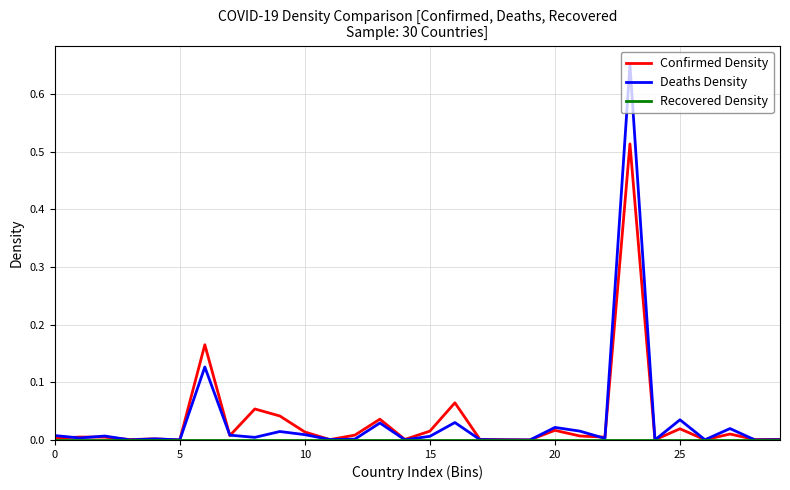

Which series has the widest spread of values?

Deaths Density